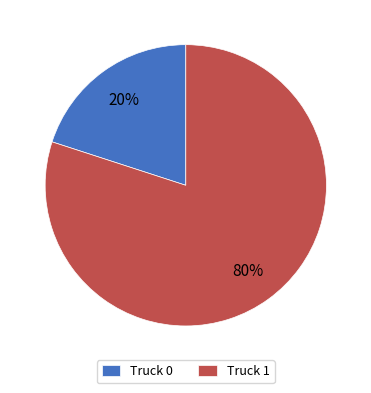

To the nearest percent, what is the combined percentage of Truck 1 and Truck 0?

100%